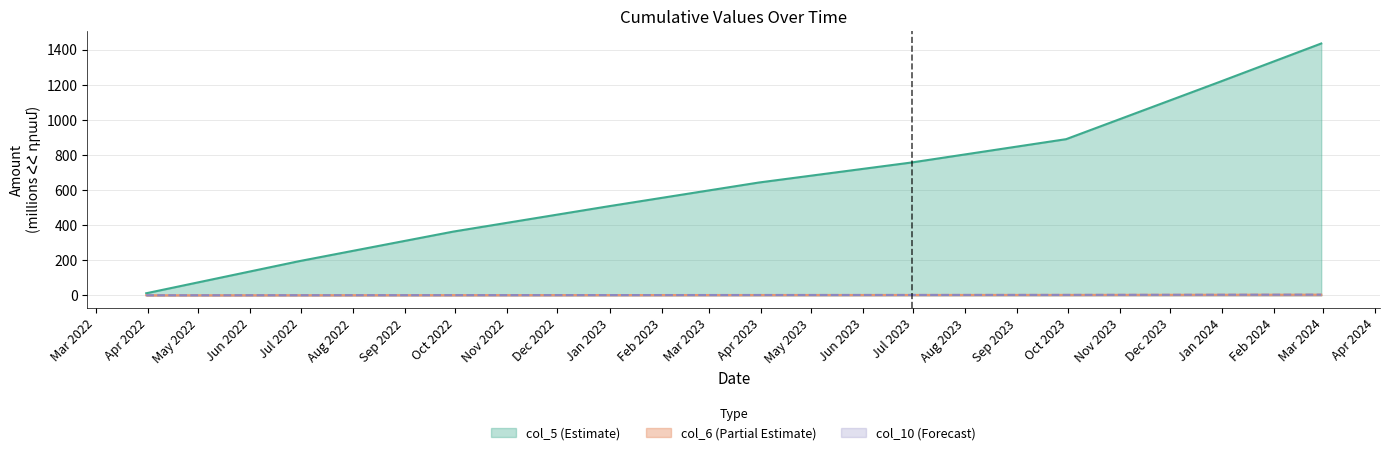

What is the sum of all col_5 values?

6014.7